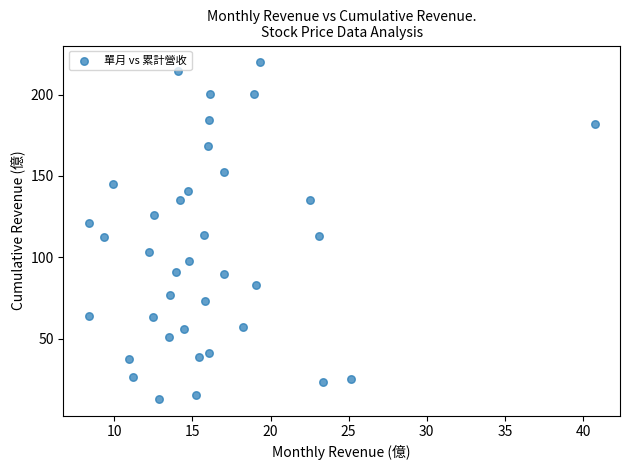

What is the range of Y values (max minus min)?

207.0